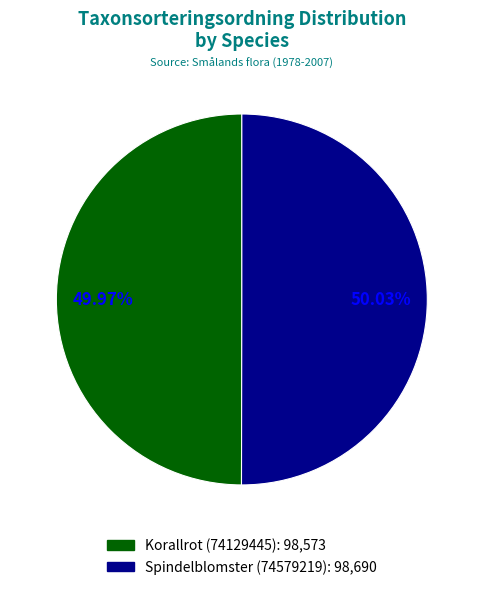

Count the number of slices in the pie.

2